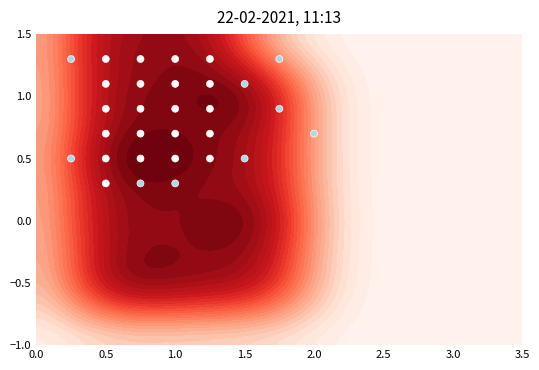

What is the difference between the second highest and second lowest values?

1.0